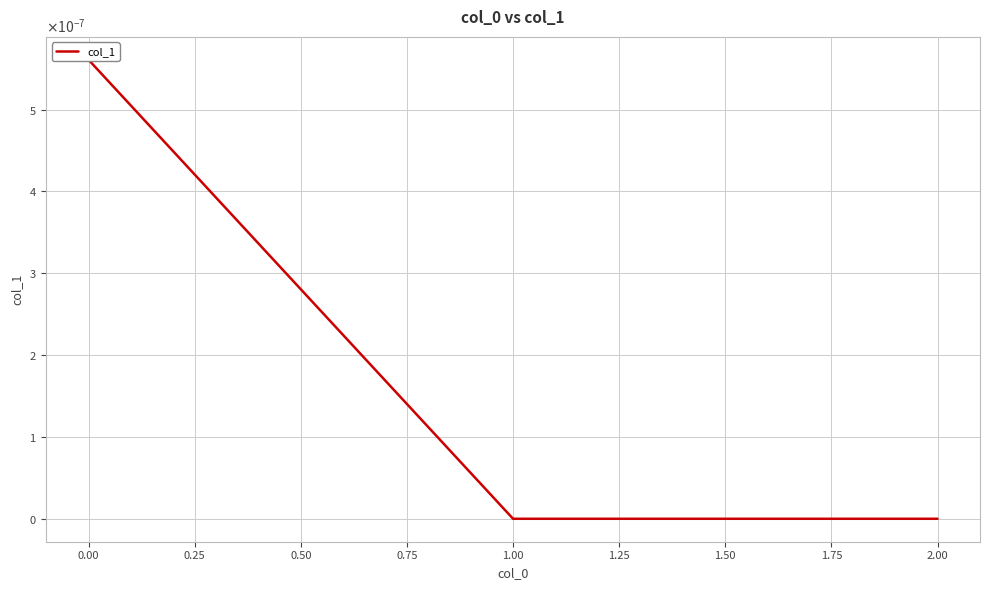

What is the label of the 3rd point from the left?

2.00